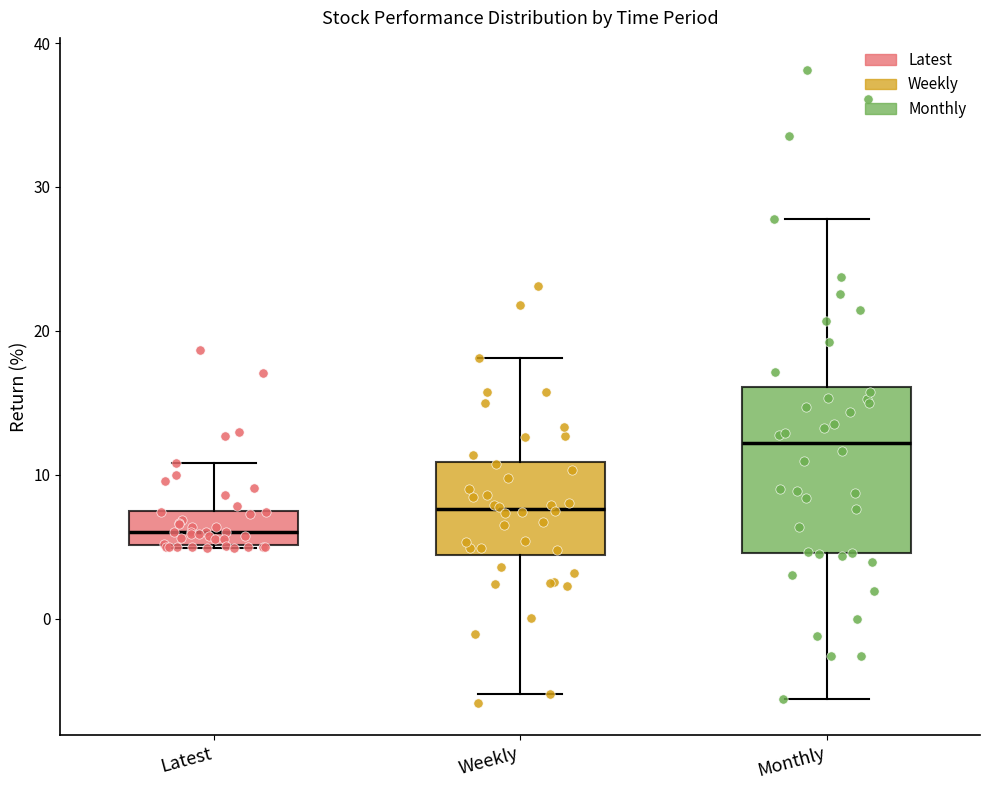

Where does the upper whisker of the box for Weekly end on the y-axis? The values are not printed on the chart, so give them approximately, as read against the axis.

18